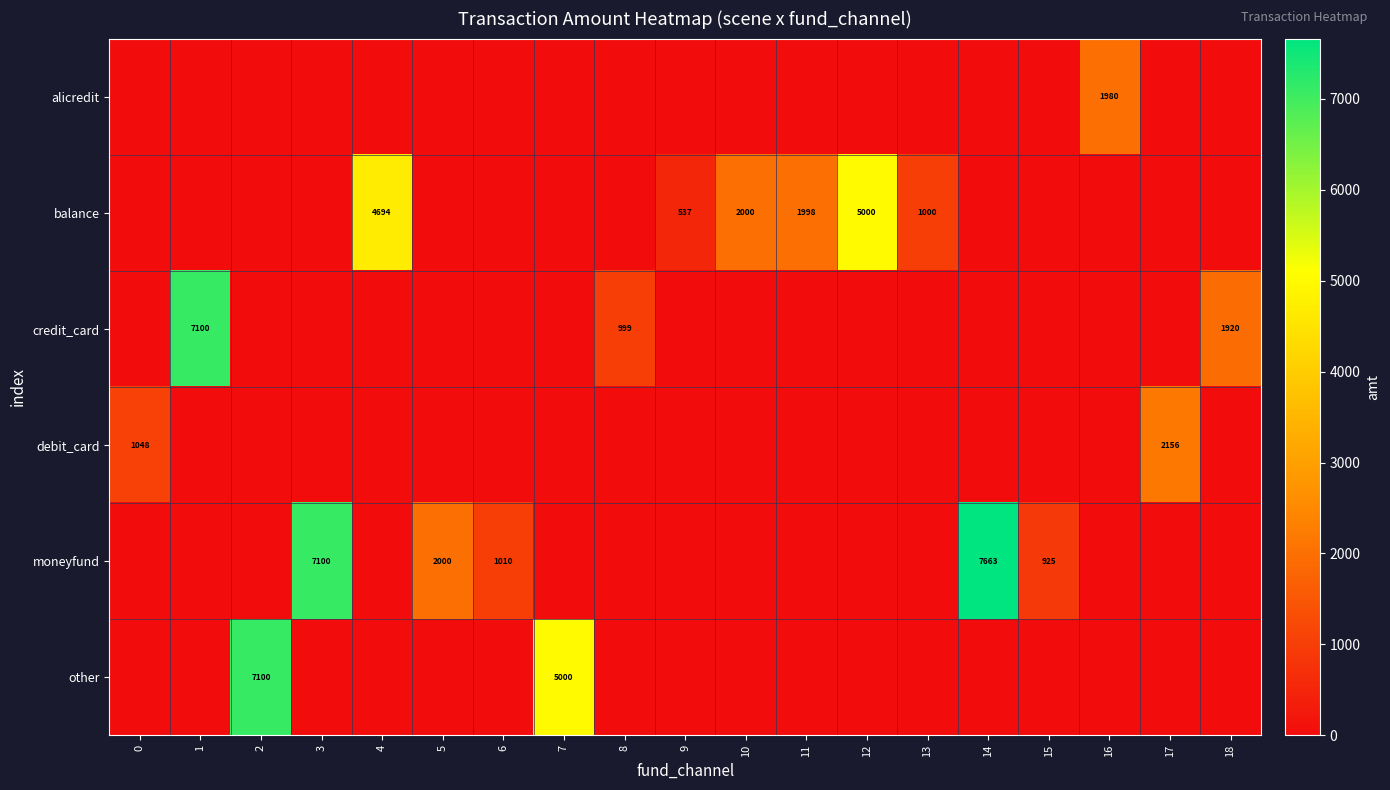

List the labels in order of row_1 value, largest first.

12, 4, 10, 11, 13, 9, 0, 1, 2, 3, 5, 6, 7, 8, 14, 15, 16, 17, 18